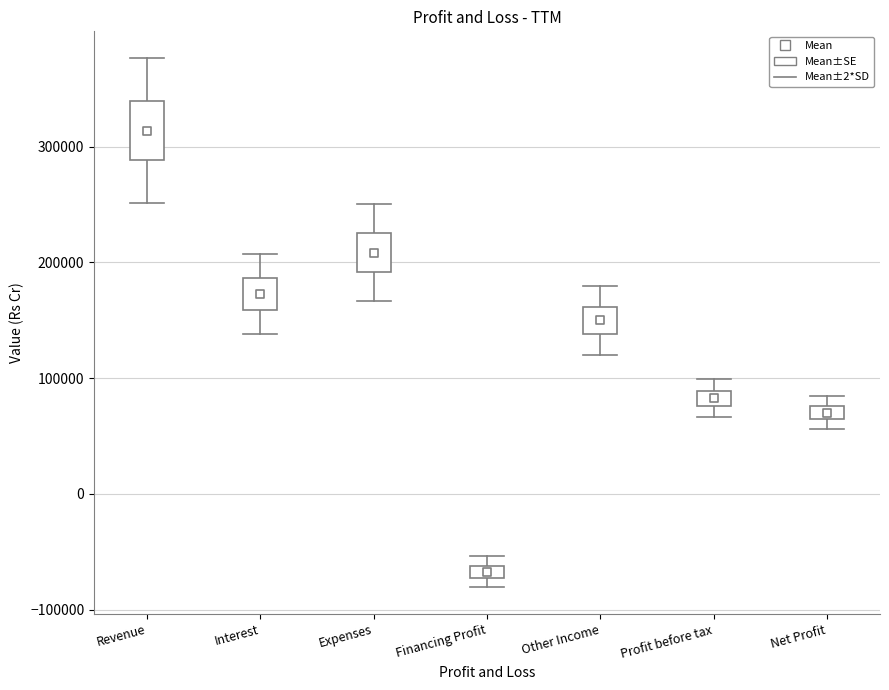

What is the average Y value?

132989